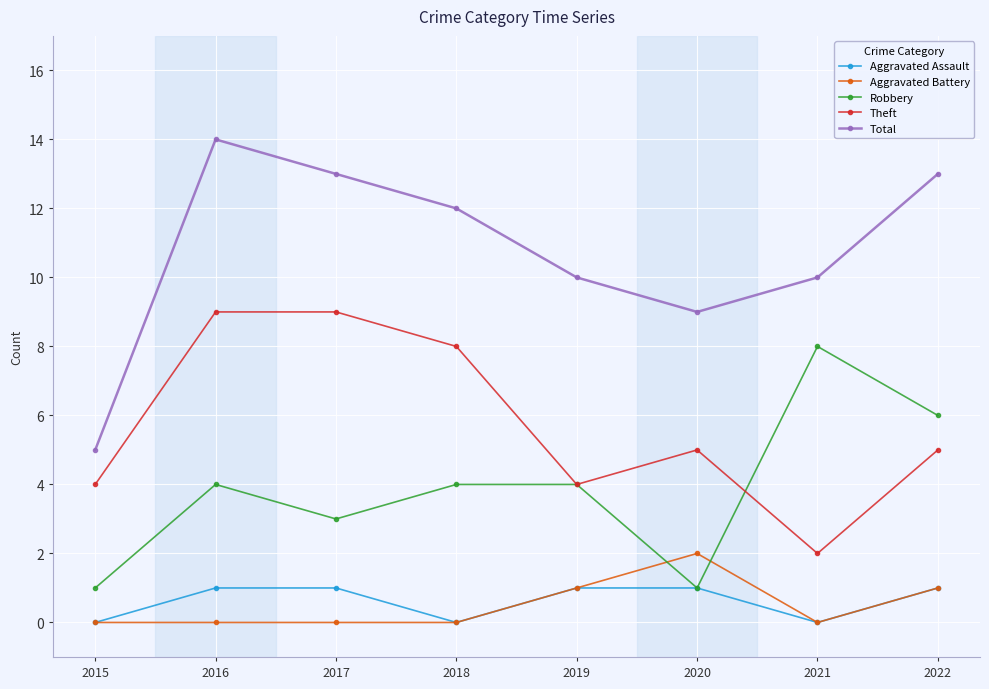

What is the greatest value displayed?

14